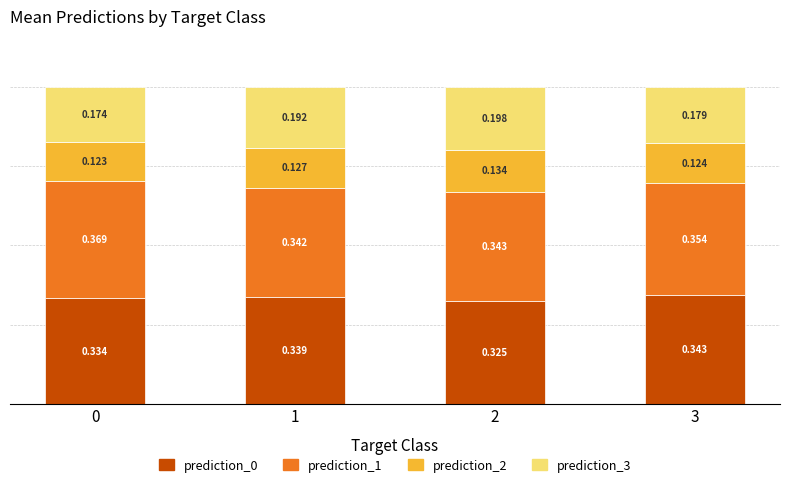

Which category has the highest value in the prediction_0 series?

3